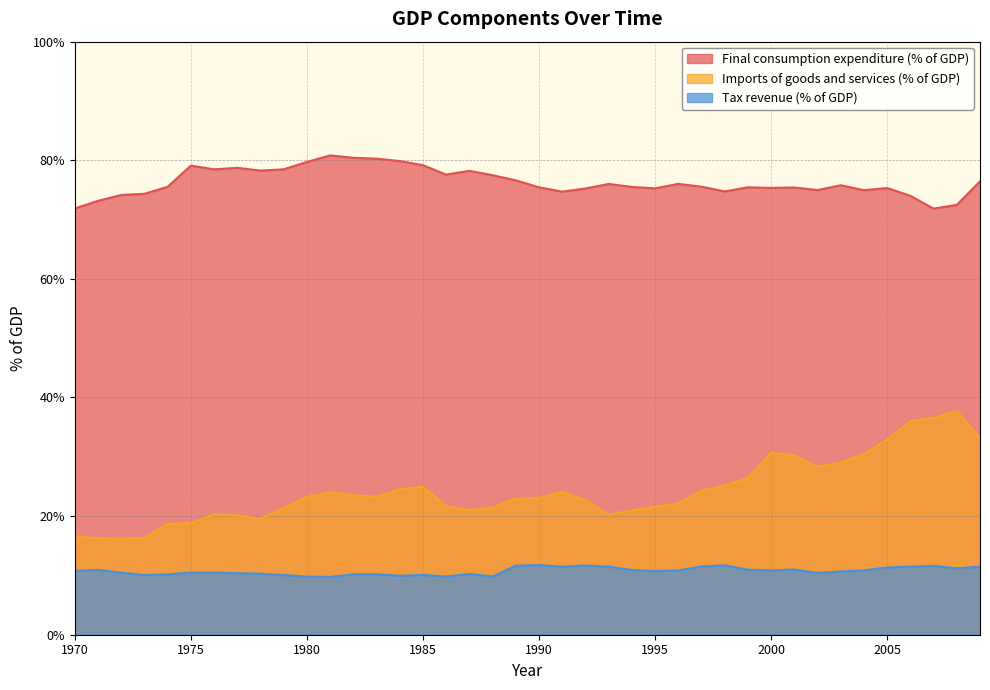

Which series has the largest total across all categories?

Final consumption expenditure (% of GDP)